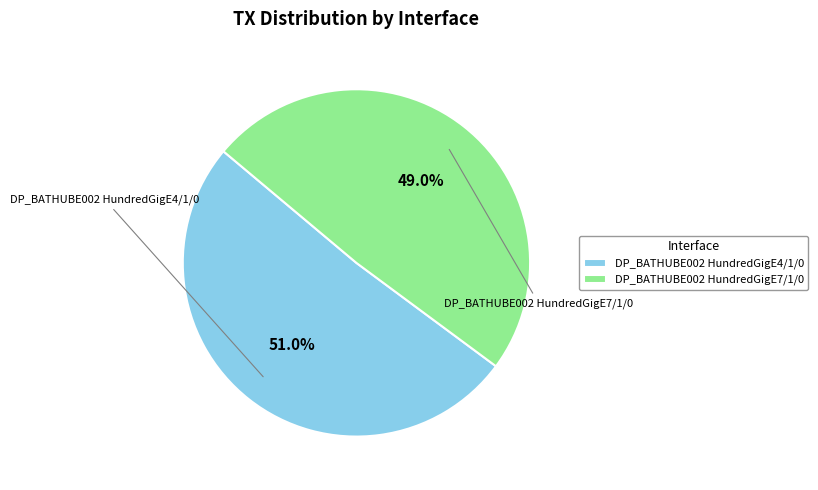

What percentage is the DP_BATHUBE002 HundredGigE7/1/0 slice, to the nearest percent?

49%